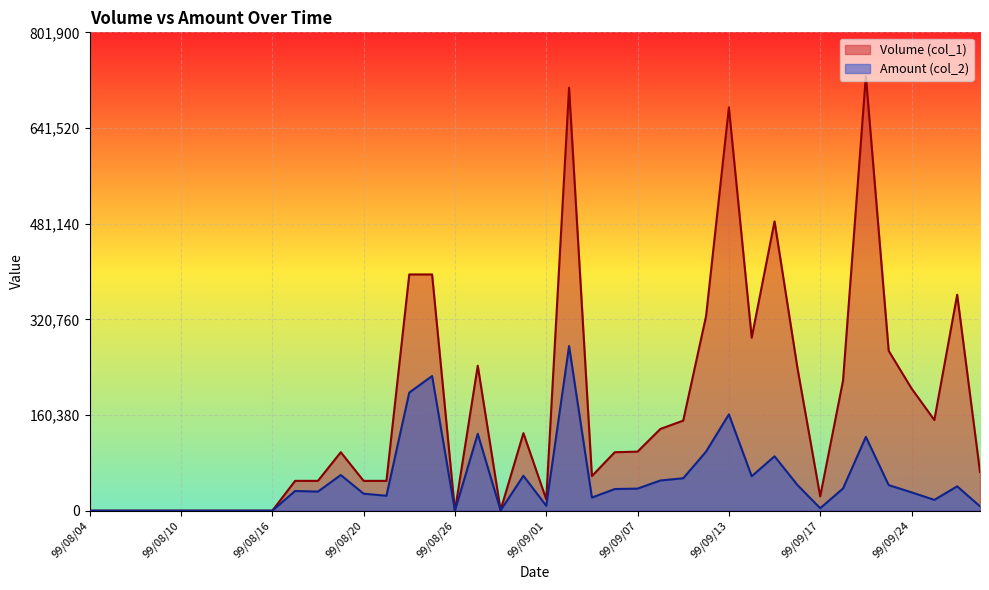

True or false: Volume (col_1) has more than 0 interior local peaks.

True